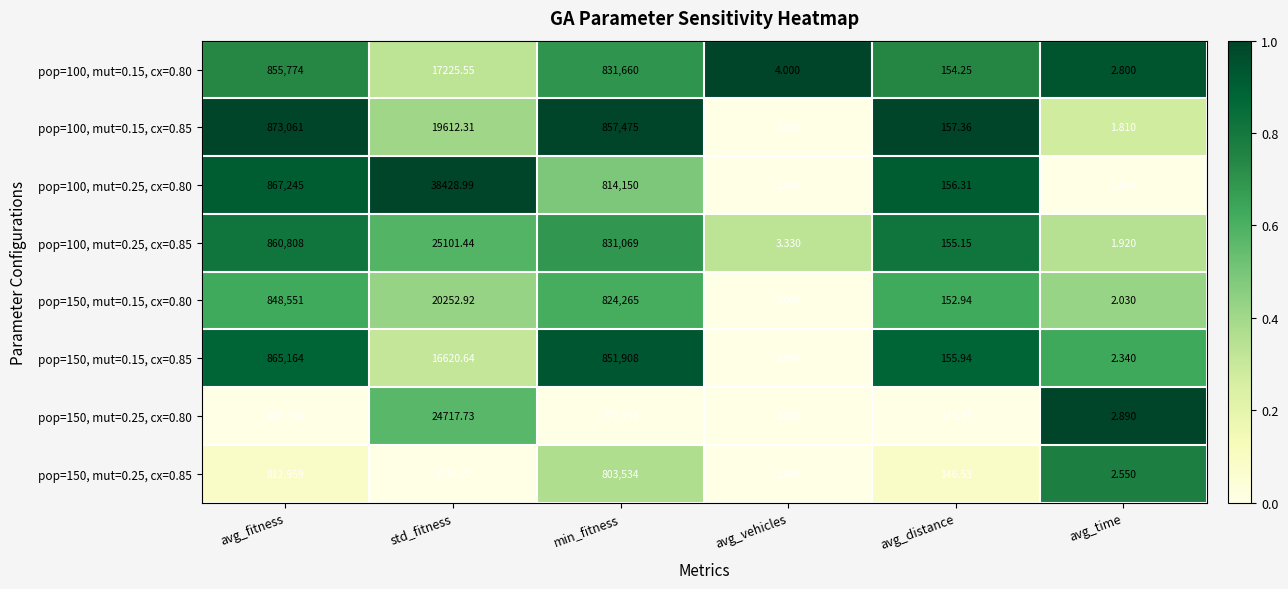

Which series has the largest total across all categories?

pop=100, mut=0.15, cx=0.85